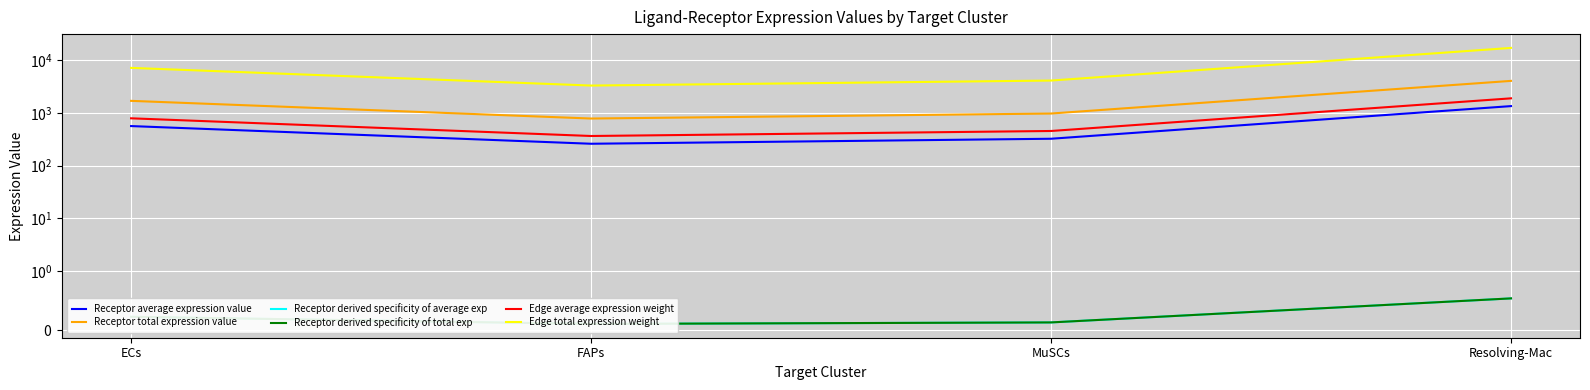

At which label is Receptor total expression value closest to 2396?

ECs